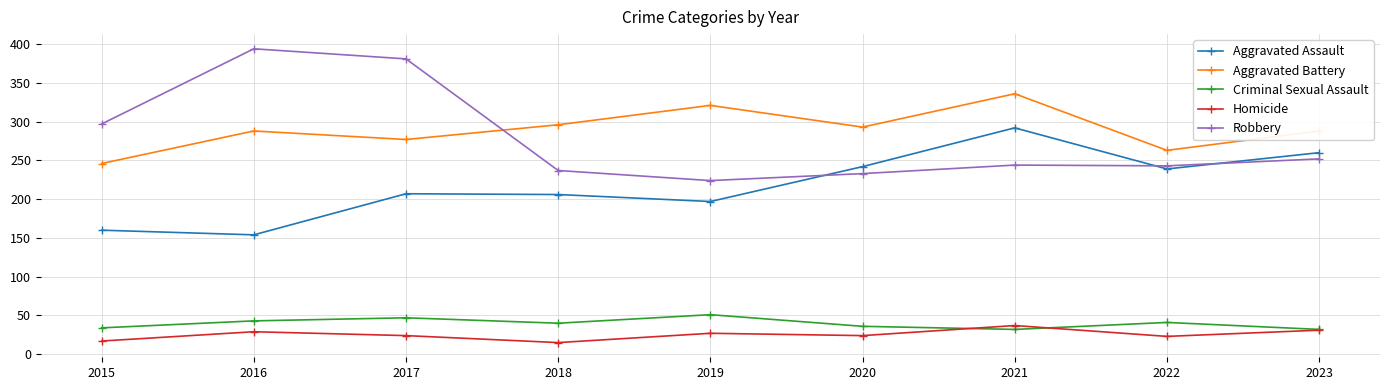

How many lines are shown in the chart?

5